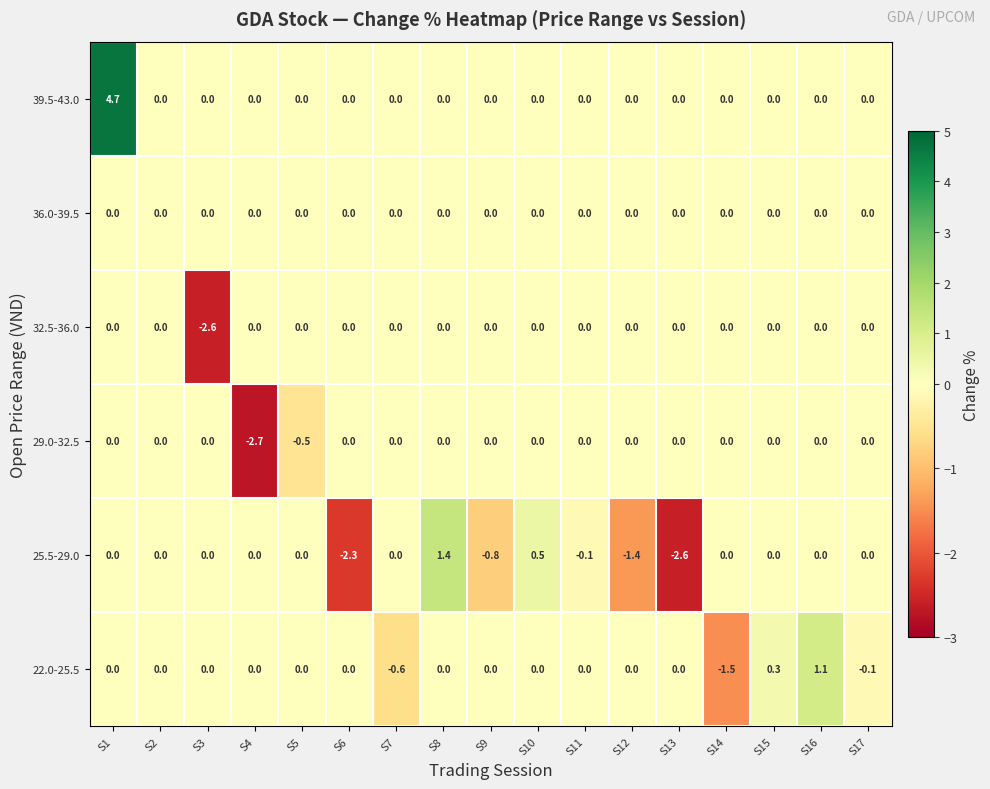

The value of 32.5-36.0 at S9 is -1.8. True or false?

False